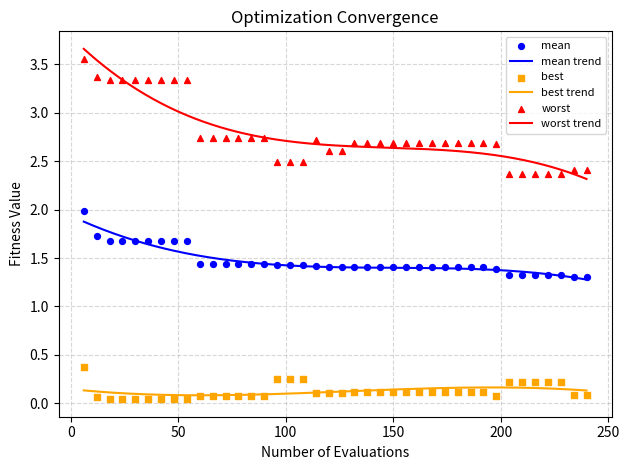

Which series has the widest spread of Y values?

worst